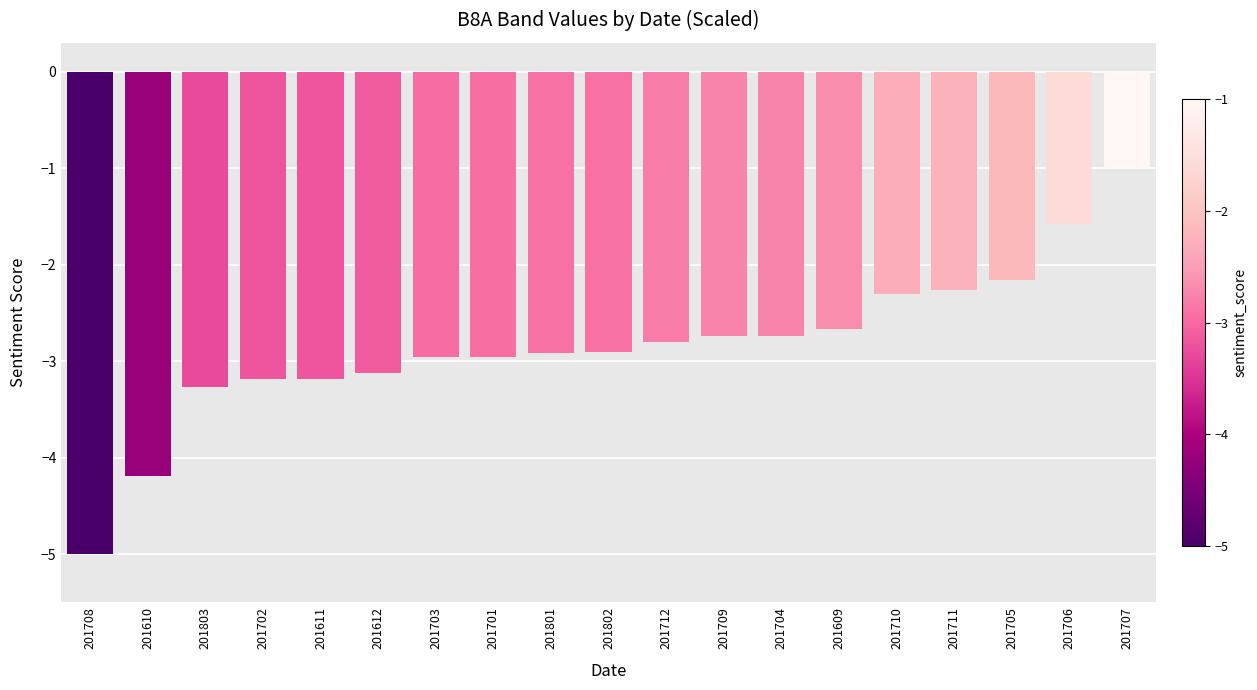

Reading left to right, list all the values displayed in this chart.

-5.0	-4.2	-3.3	-3.2	-3.2	-3.1	-3.0	-3.0	-2.9	-2.9	-2.8	-2.7	-2.7	-2.7	-2.3	-2.3	-2.2	-1.6	-1.0